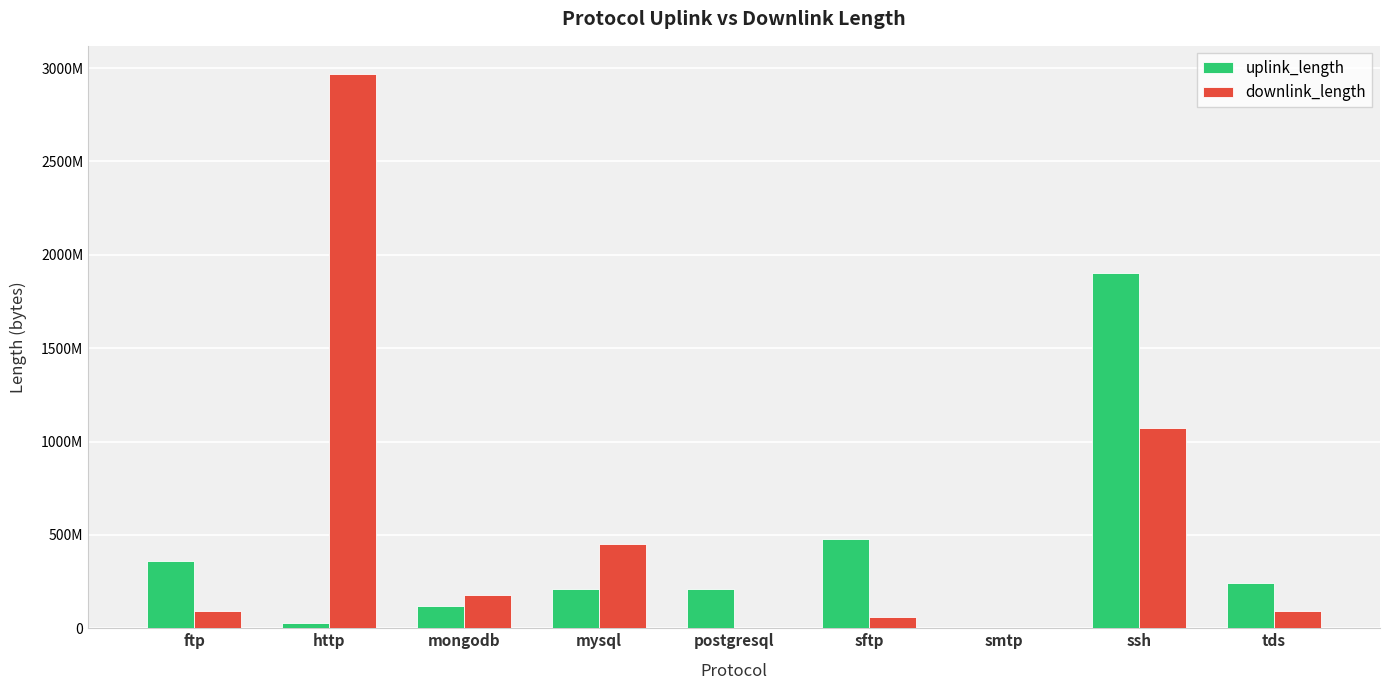

Which series has the widest spread of values?

downlink_length